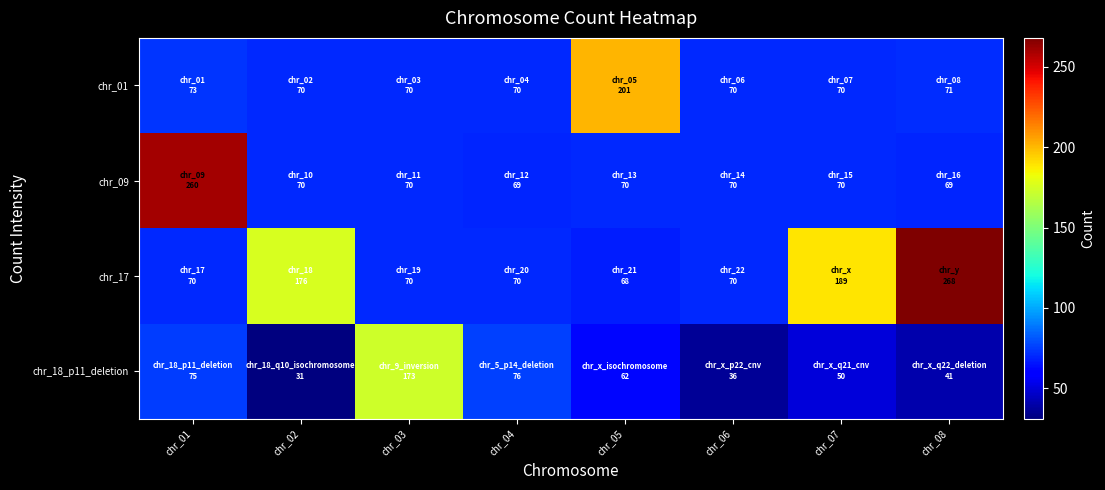

Rank the series by their maximum value, from lowest to highest.

chr_18_p11_deletion, chr_01, chr_09, chr_17